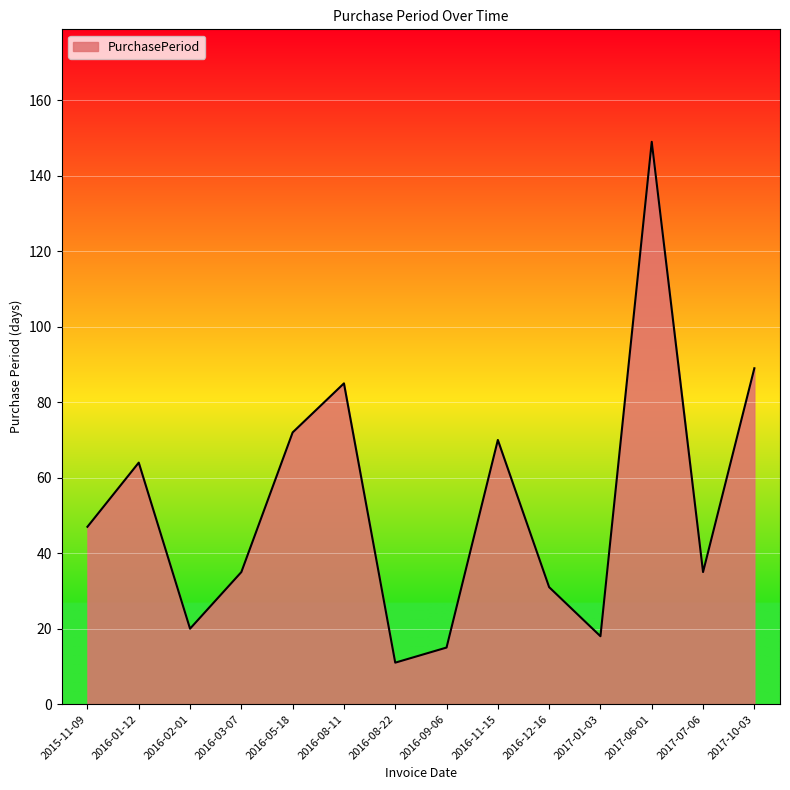

What is the average value?

53